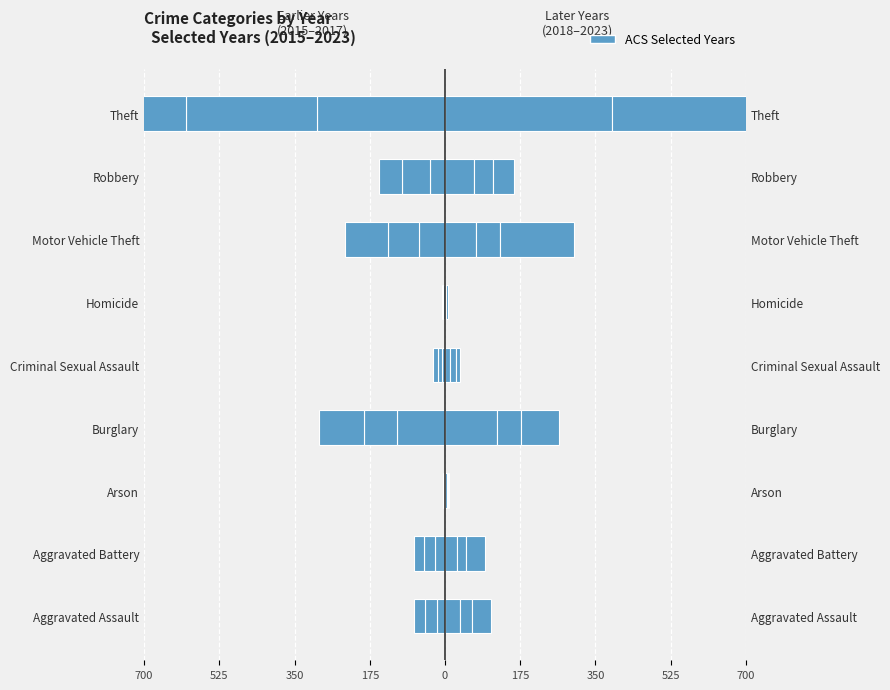

What is the label of the 6th bar from the right?

Burglary